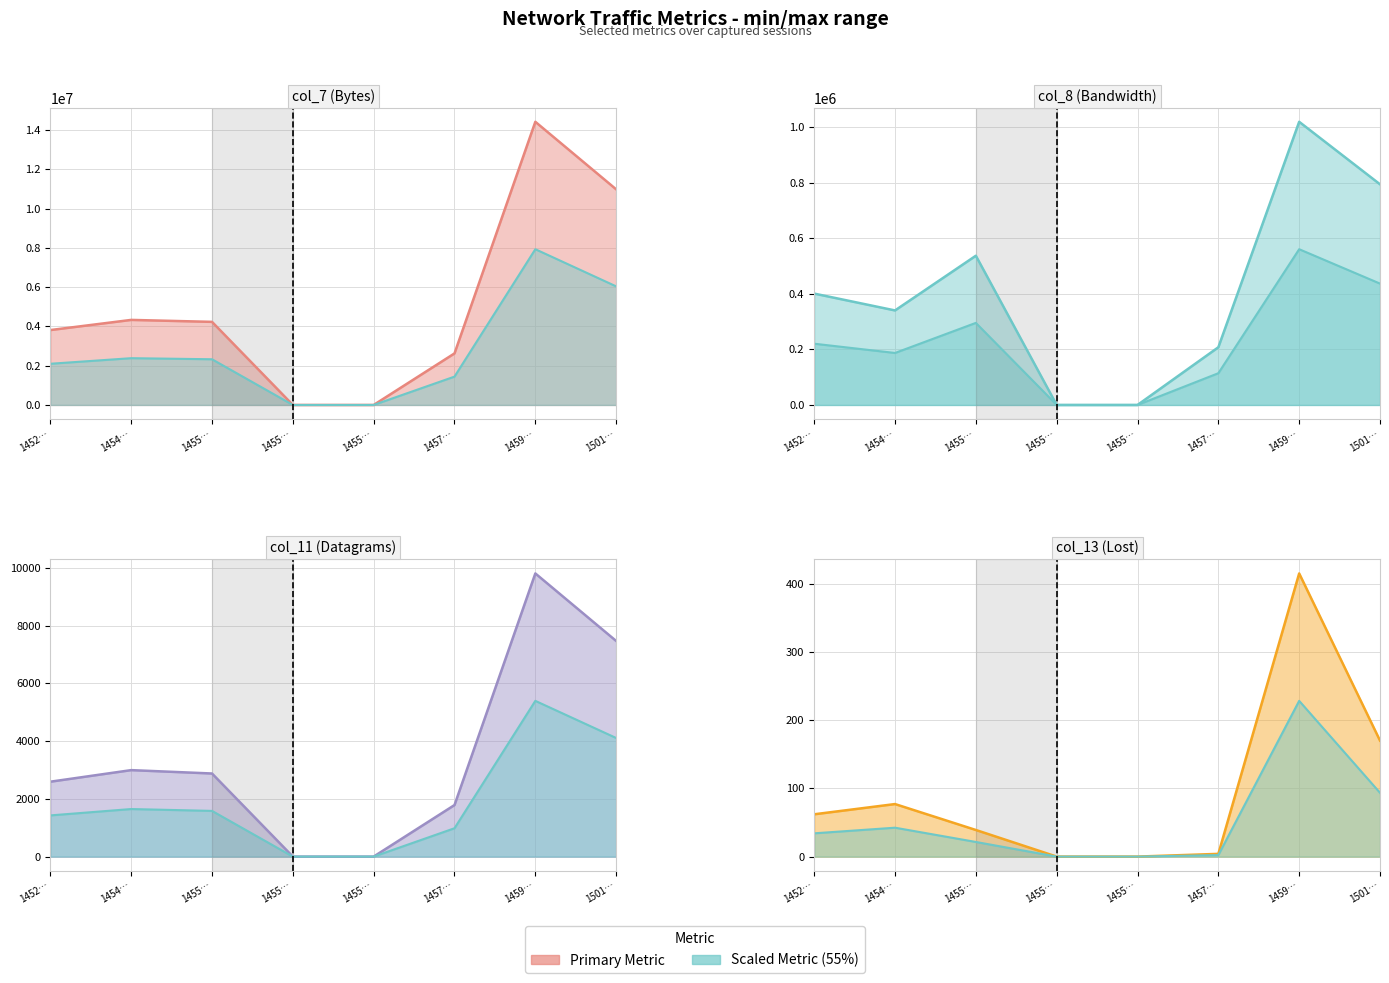

What is the maximum value for col_13 (Lost)?

415